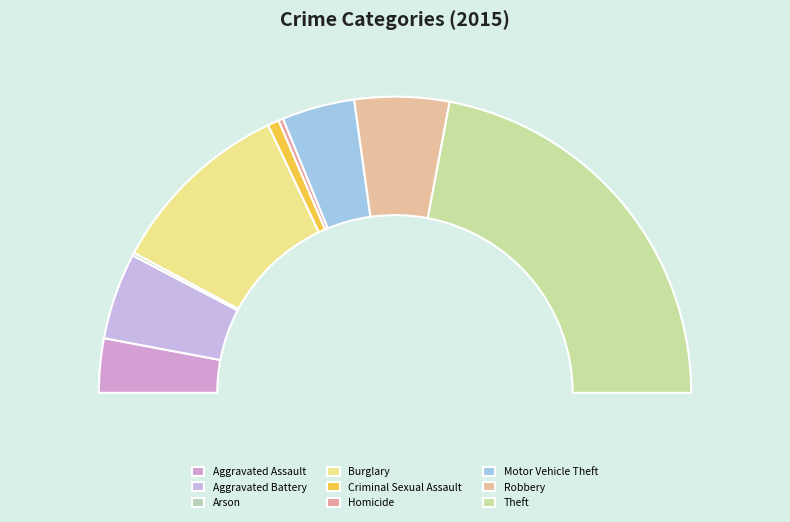

What percentage is the Criminal Sexual Assault slice, to the nearest percent?

1%